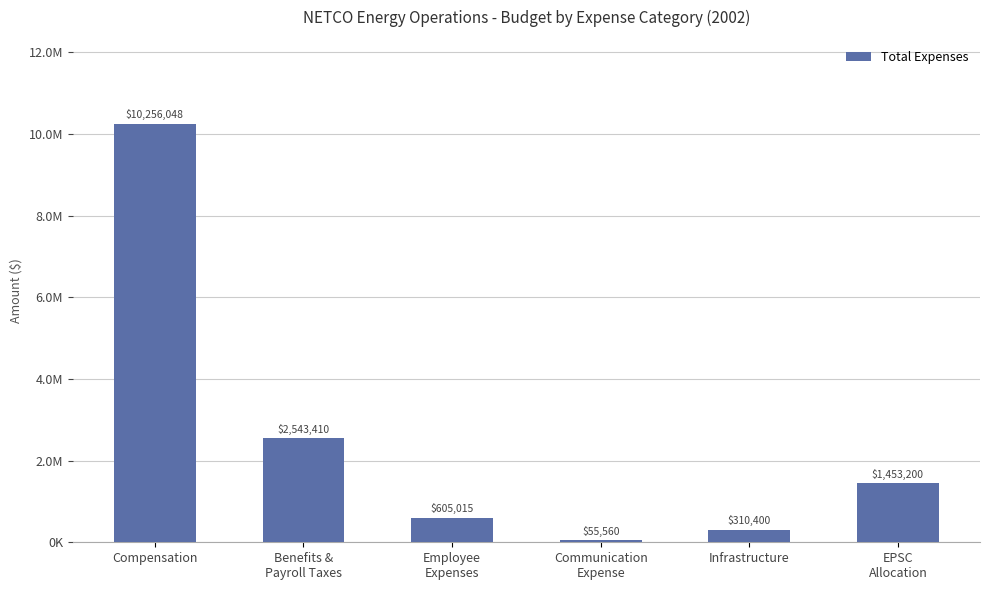

Reading left to right, what are all the values shown in this chart?

10256048	2543410	605015	55560	310400	1453200